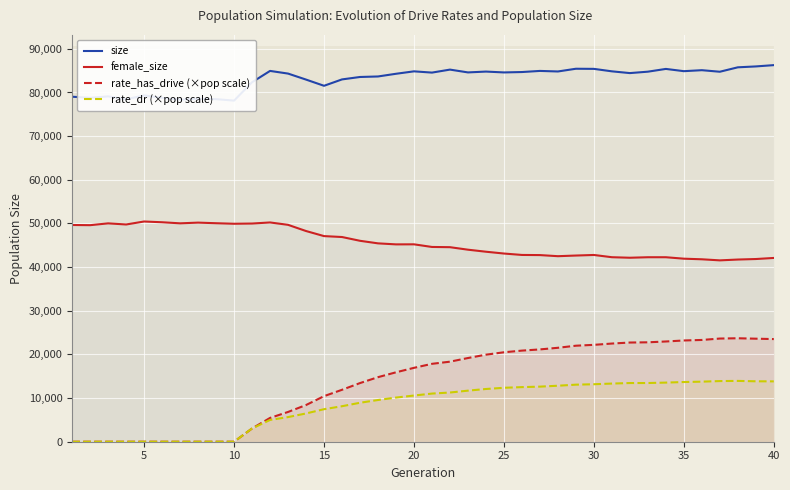

Count the number of data series in this chart.

4